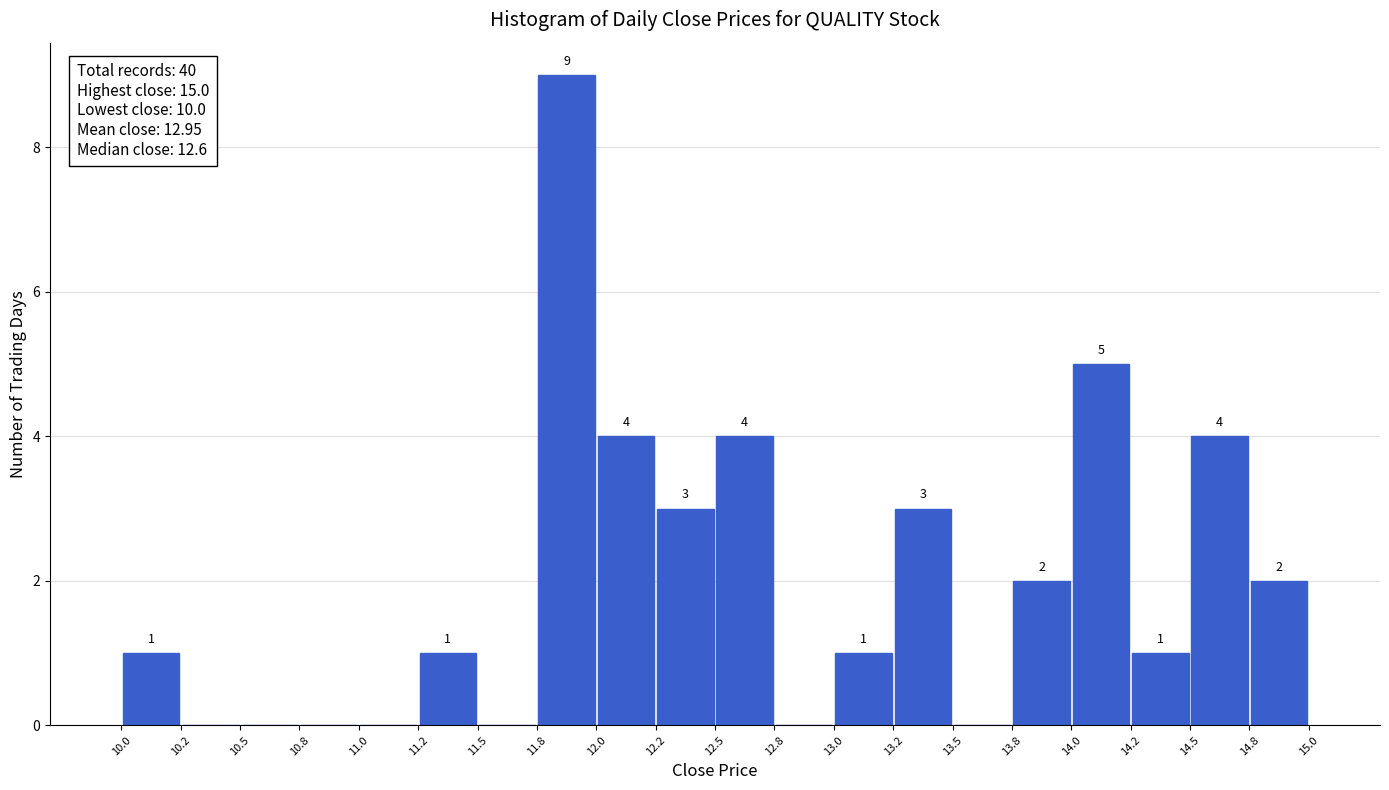

Over which range of the x-axis is the bar tallest?

11.8 to 12.0